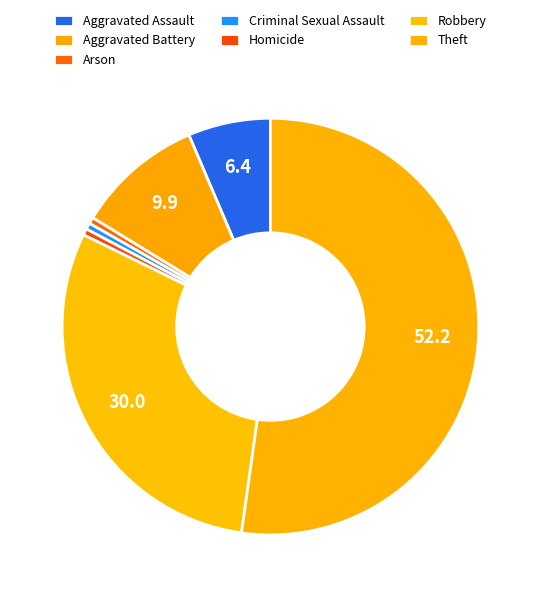

To the nearest percent, what is the average slice percentage?

14%